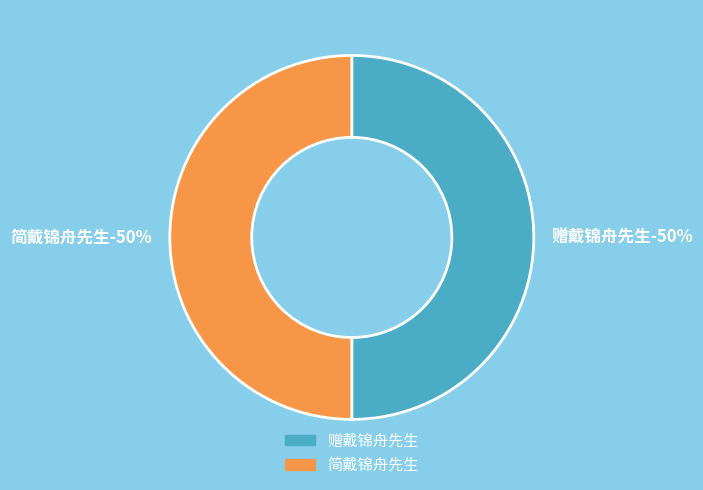

True or false: 赠戴锦舟先生 accounts for 40% of the total.

False